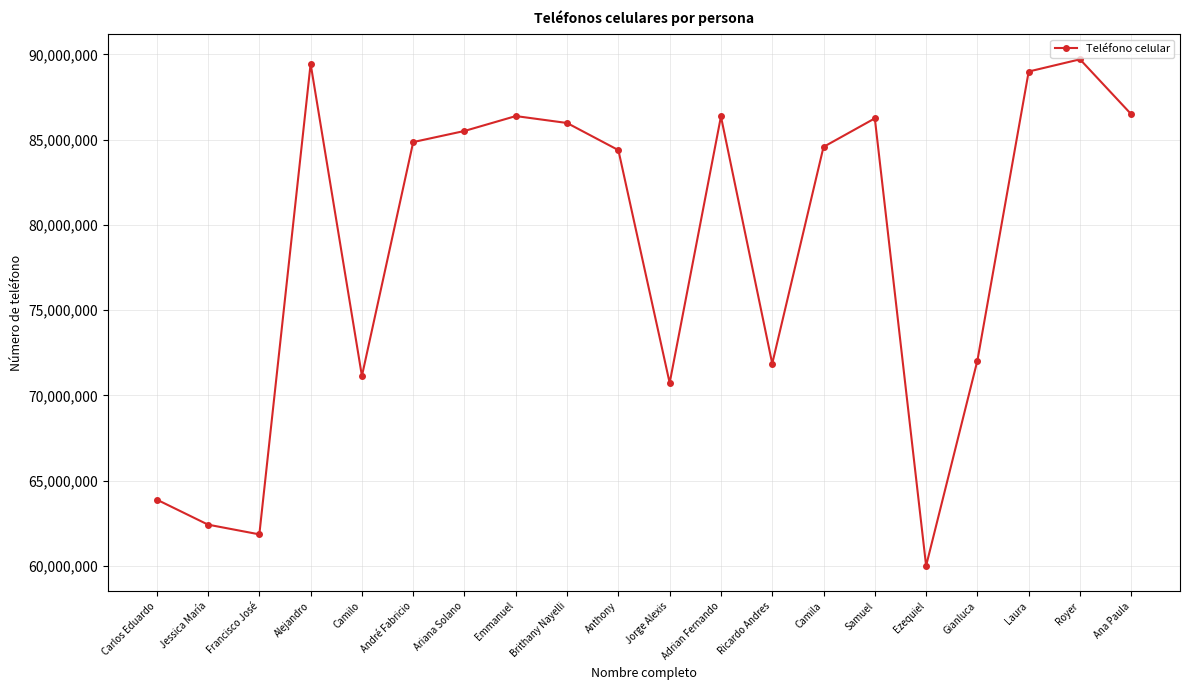

Read the value at Ana Paula.

86490076